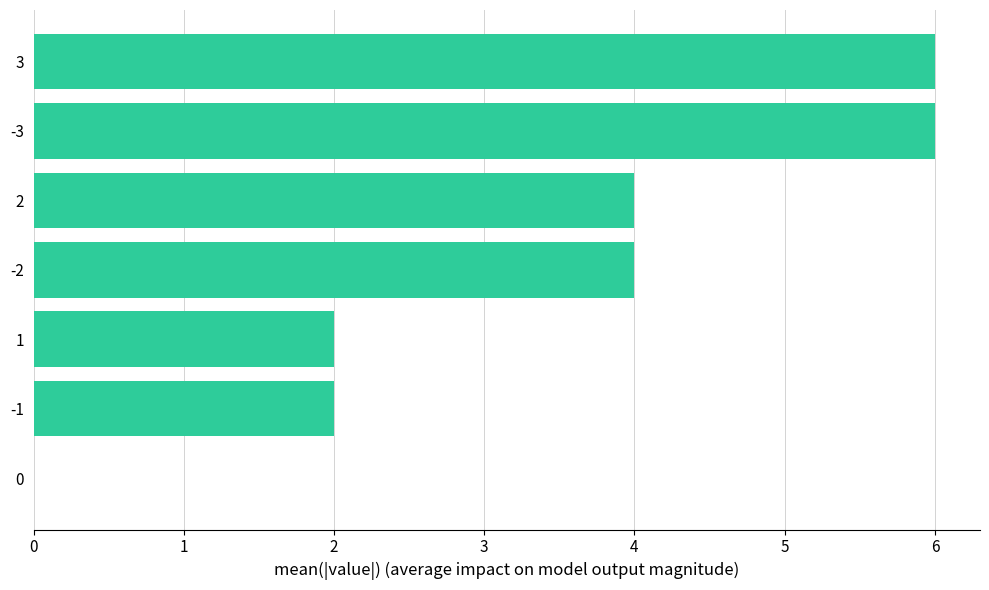

What is the ratio of the value at 1 to the value at -1?

1.0